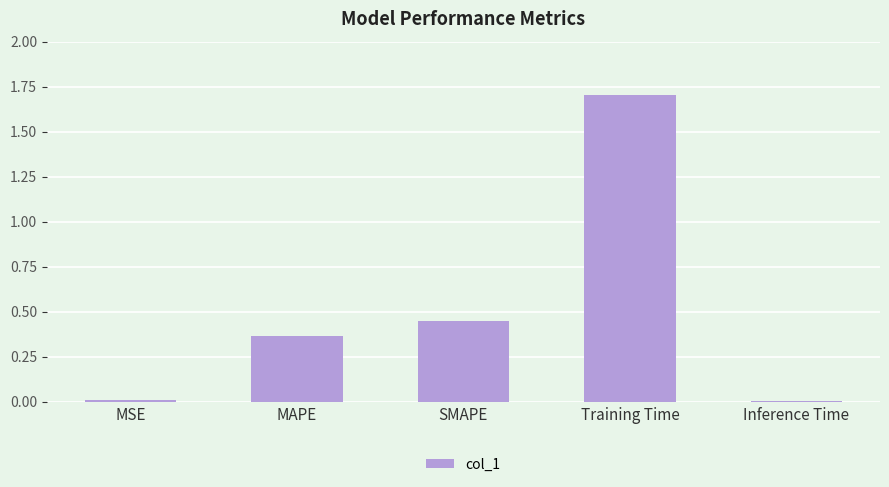

Is it true that the value at Training Time is 1.7?

True